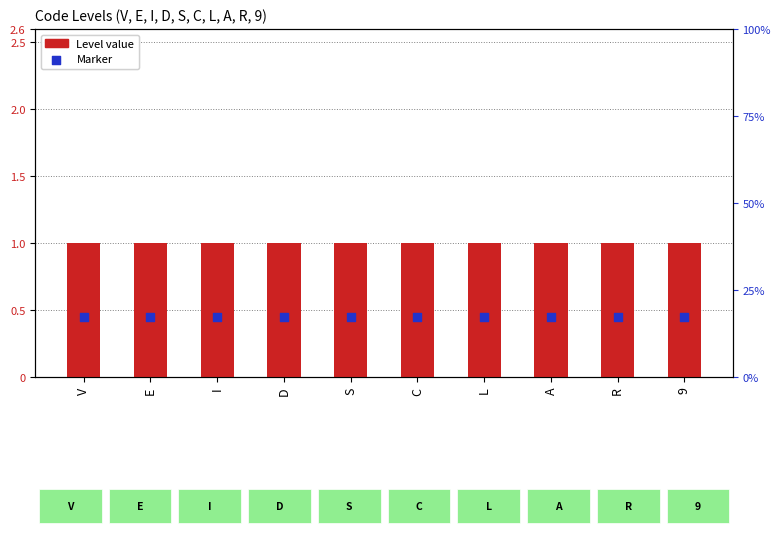

At how many categories does at least one series exceed 0?

10